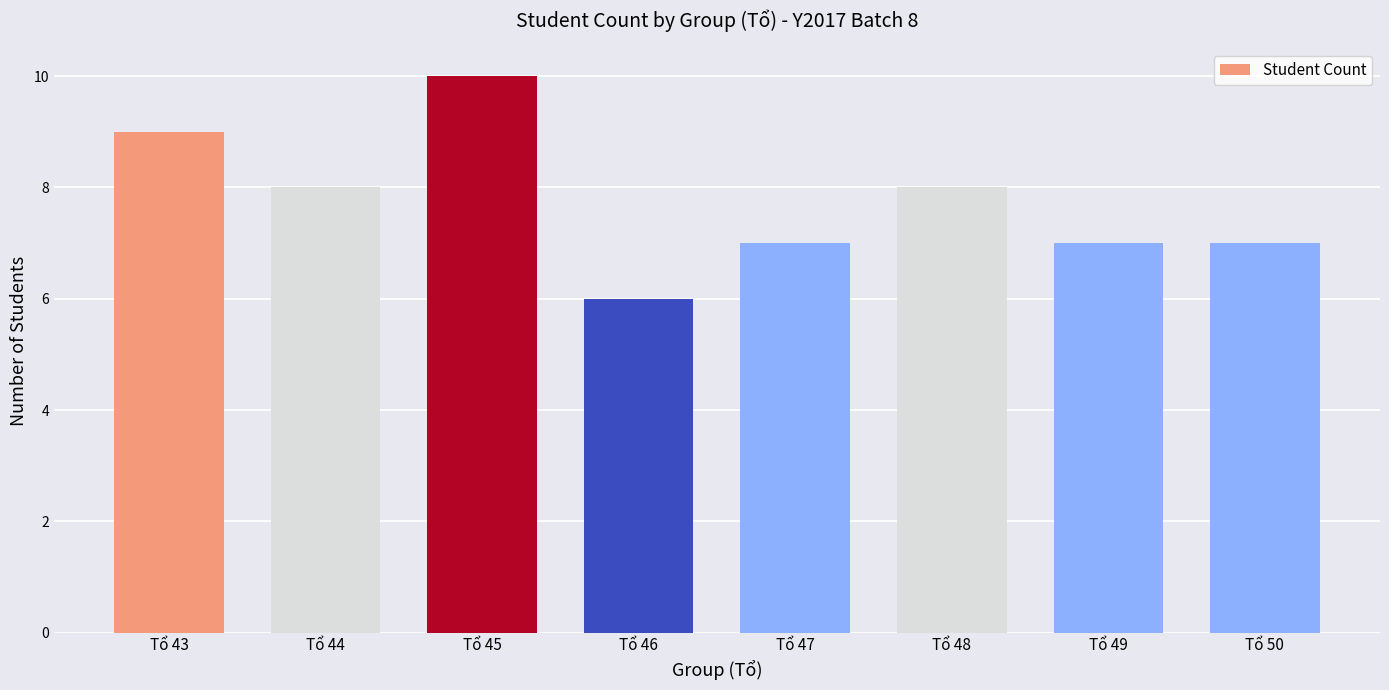

Approximately how many times larger is the value at Tổ 50 compared to Tổ 47?

1.0